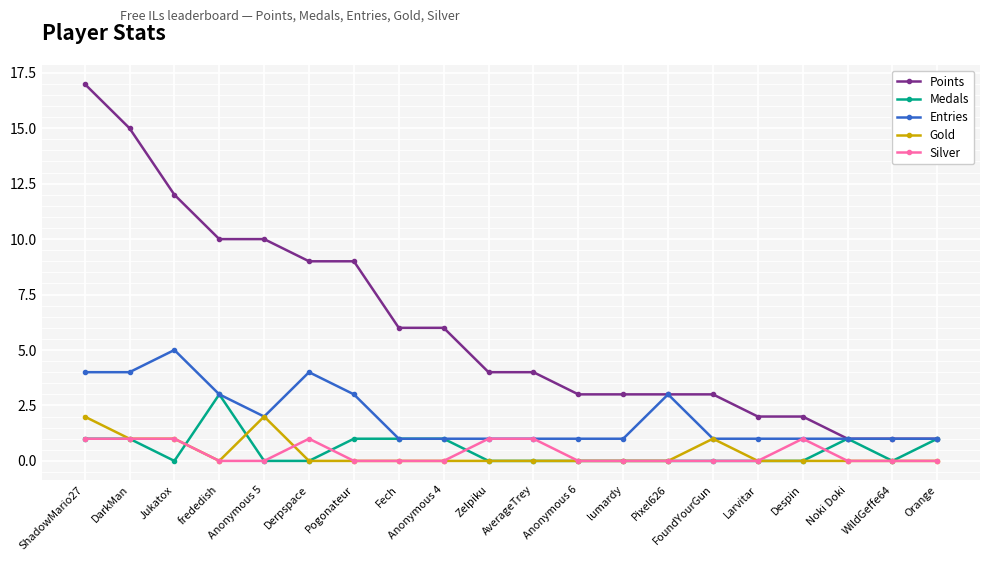

What is the sum of the Entries values at Anonymous 4 and Pixel626?

4